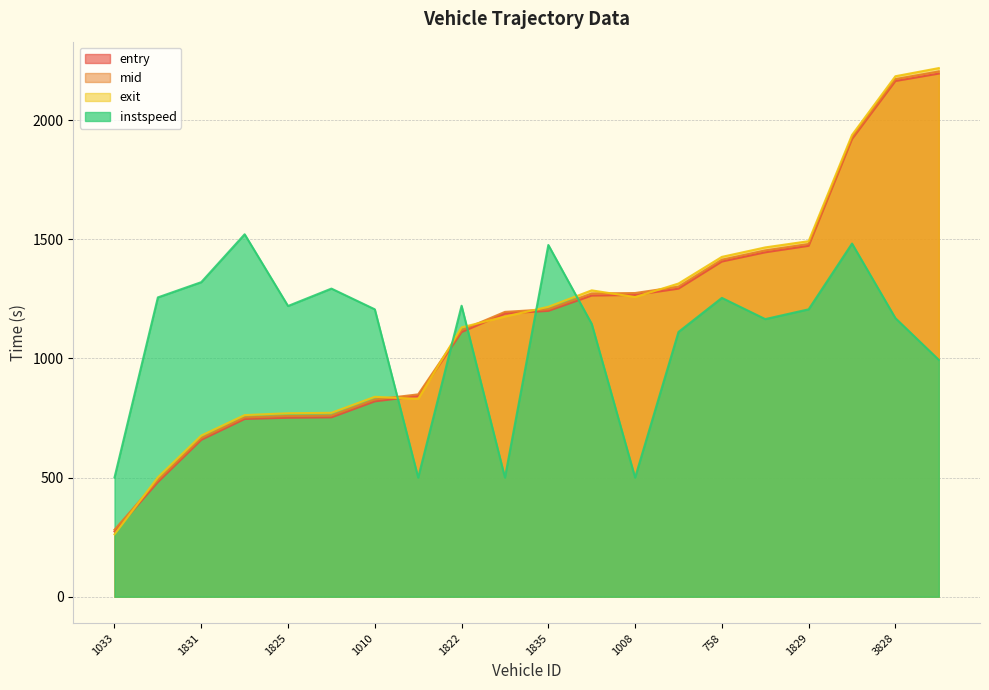

At 1807, list the series in order from largest to smallest.

instspeed, exit, mid, entry